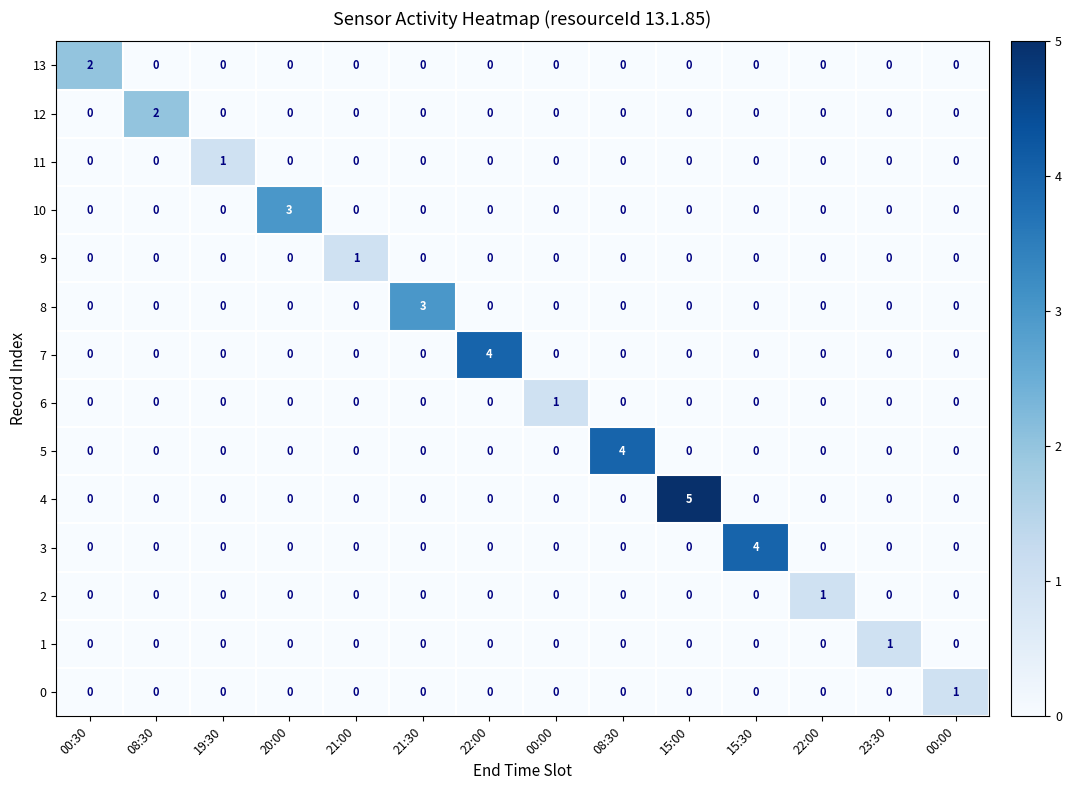

Which series has the largest total across all categories?

4